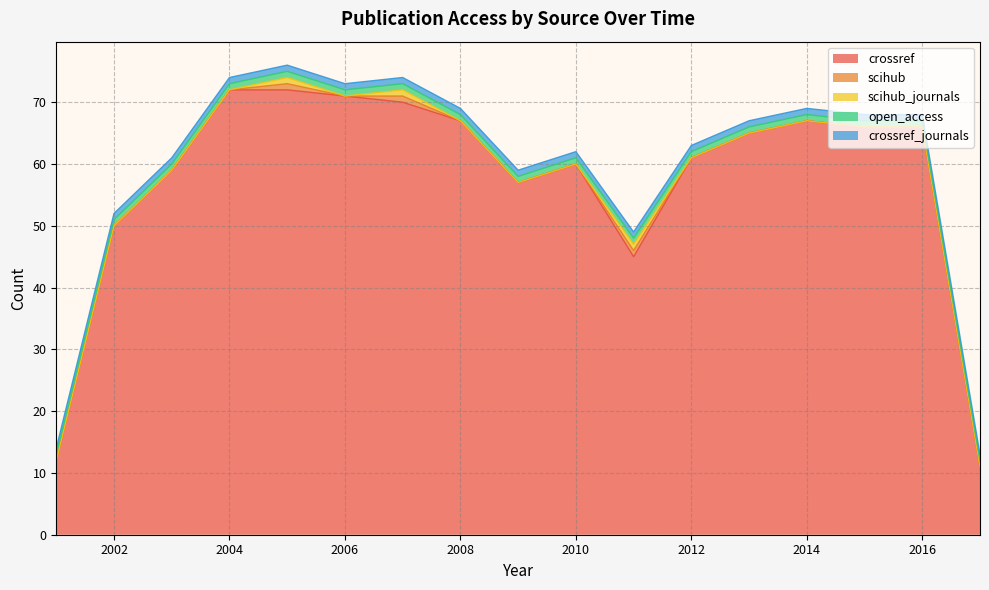

Reading left to right, transcribe all the data shown in this chart.

crossref: 12	50	59	72	72	71	70	67	57	60	45	61	65	67	66	66	11
scihub: 0	0	0	0	1	0	1	0	0	0	1	0	0	0	0	0	0
scihub_journals: 0	0	0	0	1	0	1	0	0	0	1	0	0	0	0	0	0
open_access: 1	1	1	1	1	1	1	1	1	1	1	1	1	1	1	1	1
crossref_journals: 1	1	1	1	1	1	1	1	1	1	1	1	1	1	1	1	1